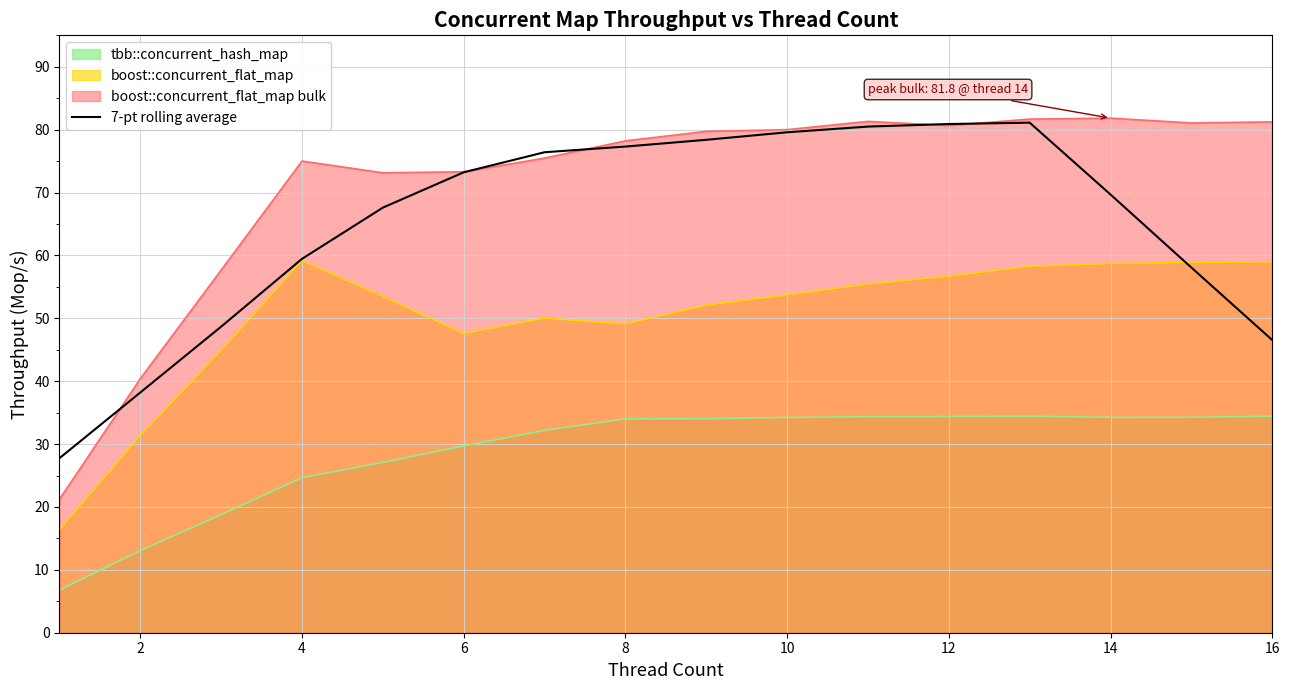

Reading right to left, transcribe all the data shown in this chart.

46.5	58.1	69.7	81.1	80.9	80.5	79.6	78.4	77.3	76.4	73.2	67.6	59.5	48.7	38.2	27.8